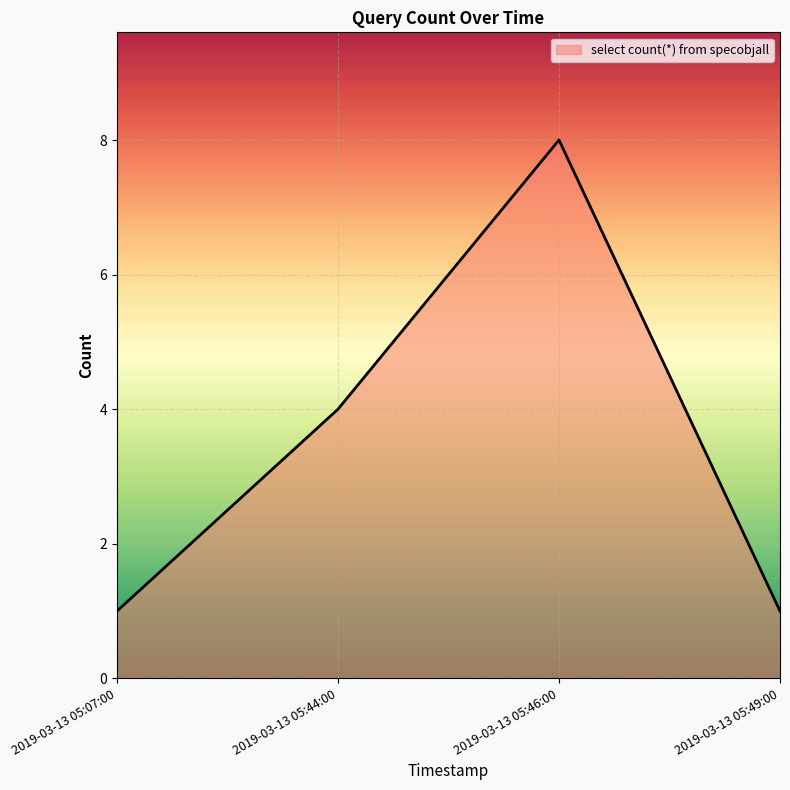

At which label is the value closest to 4?

2019-03-13 05:44:00